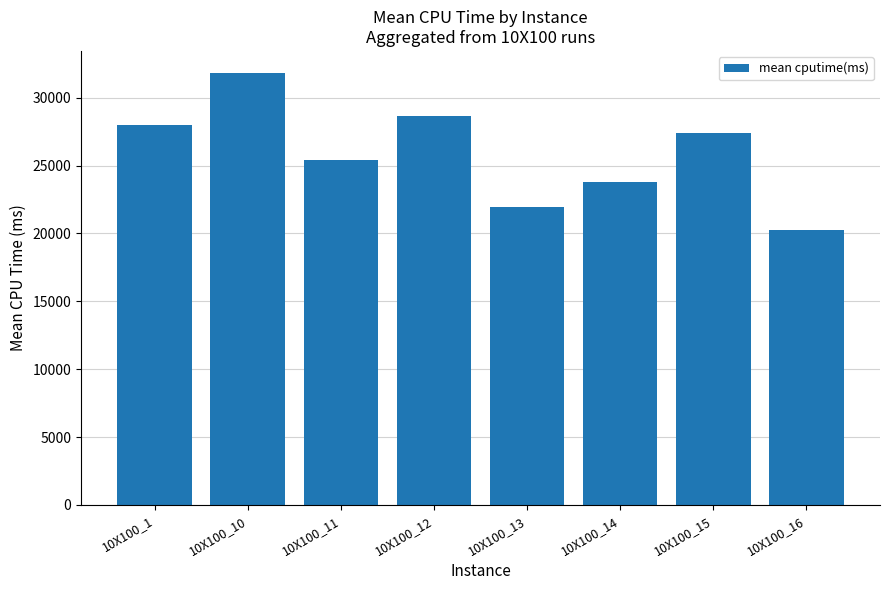

Reading left to right, transcribe all the data shown in this chart.

27998.2	31859.4	25432.6	28671.4	21924.4	23804.0	27385.0	20273.4